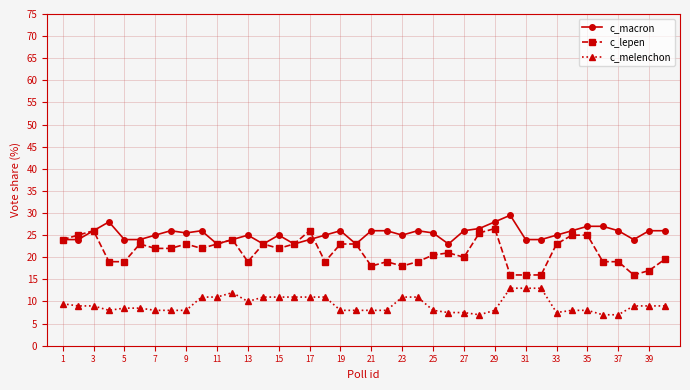

True or false: c_lepen has more than 0 interior local peaks.

True